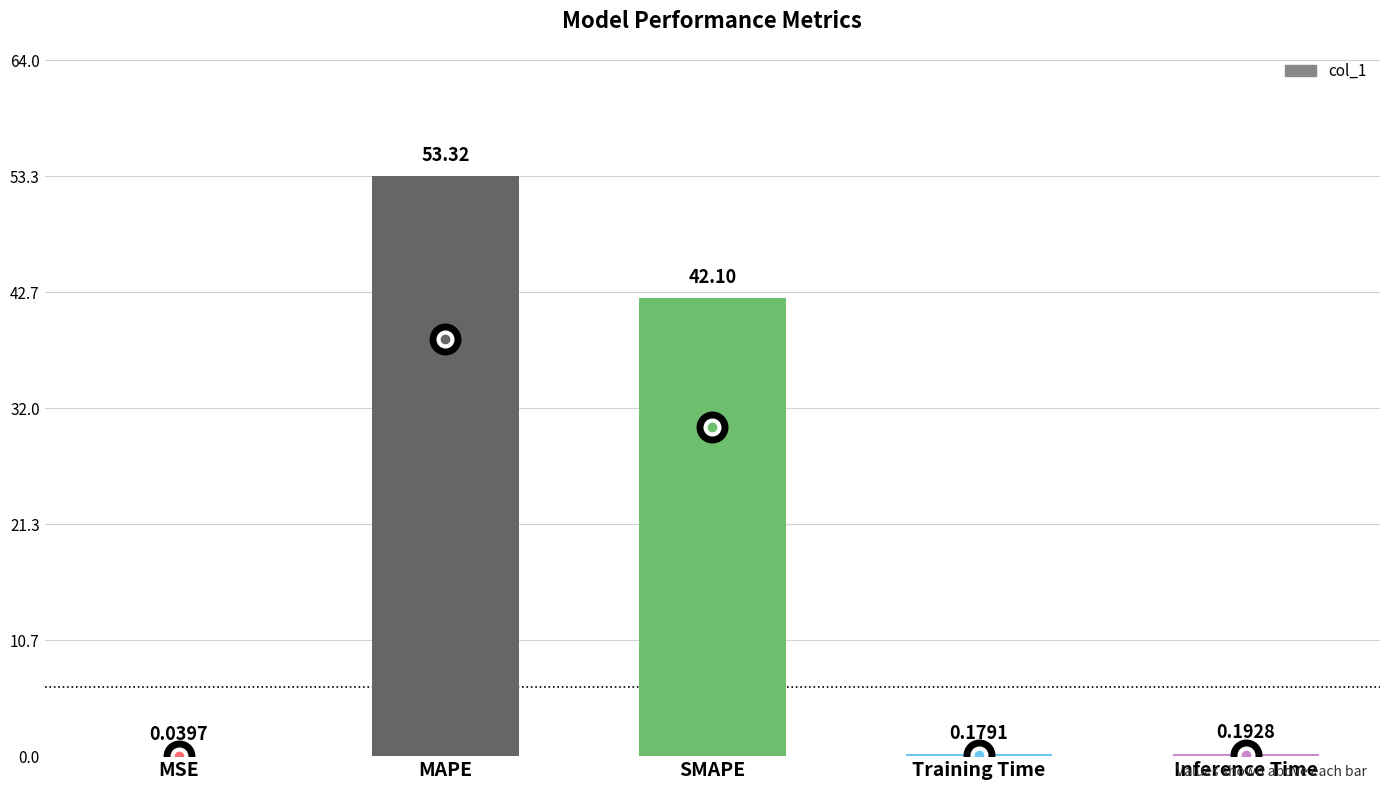

At which category does the chart reach its peak across all series?

MAPE